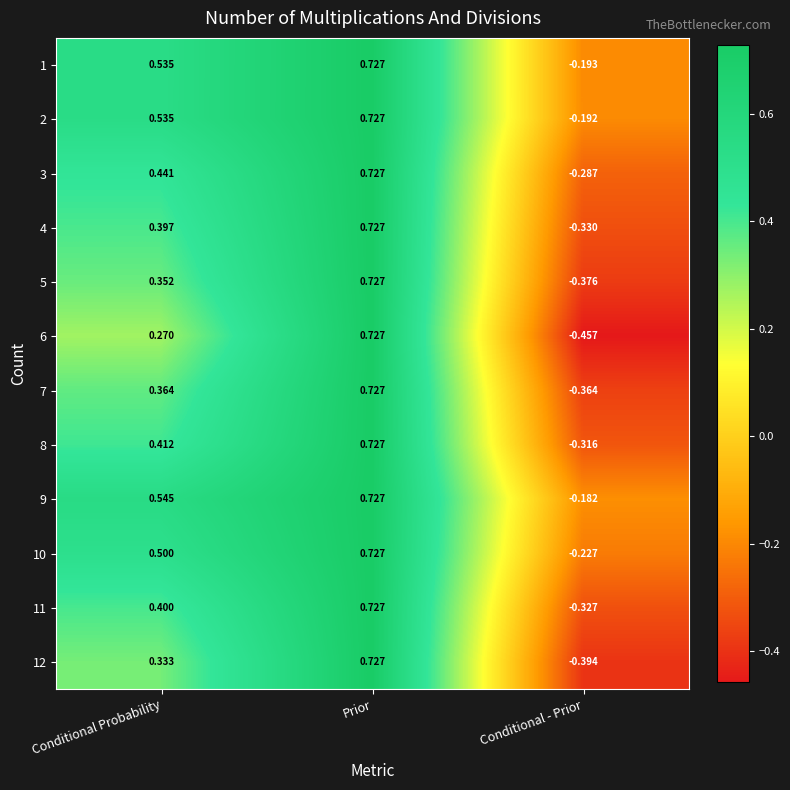

How many values in 9 are above zero?

2